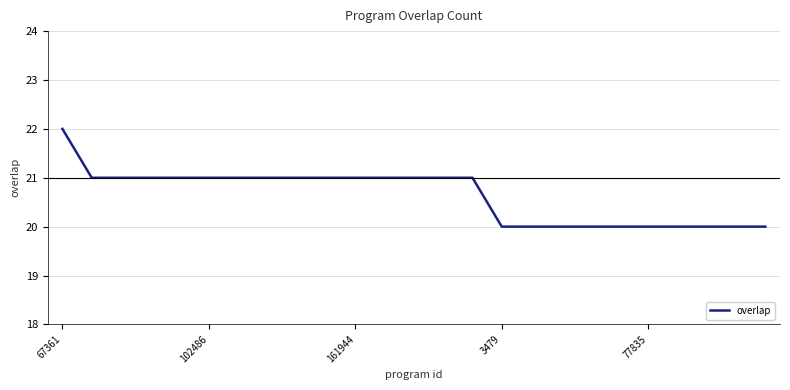

What is the greatest value displayed?

22